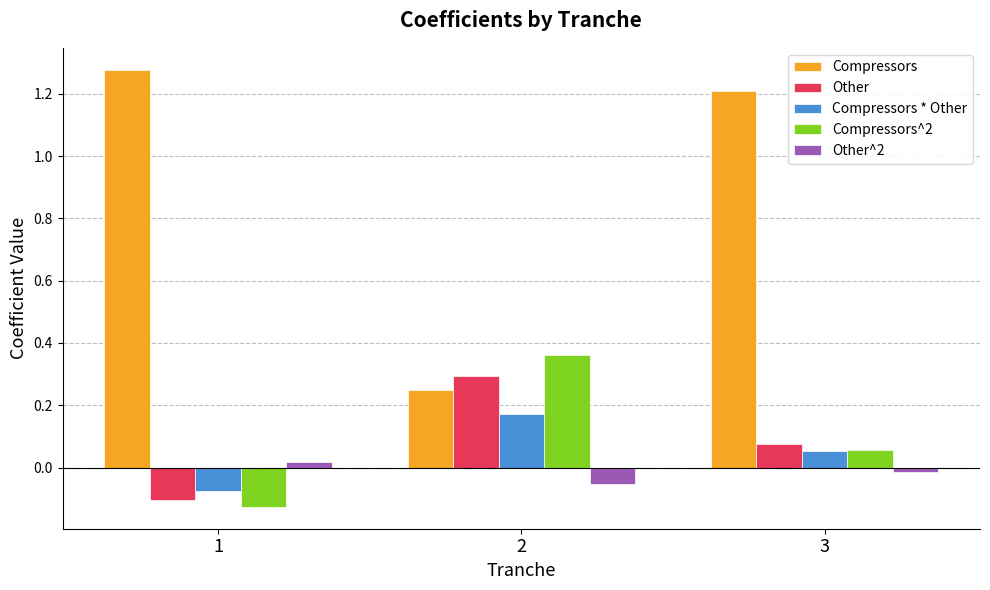

At which category is the sum across all series the highest?

3